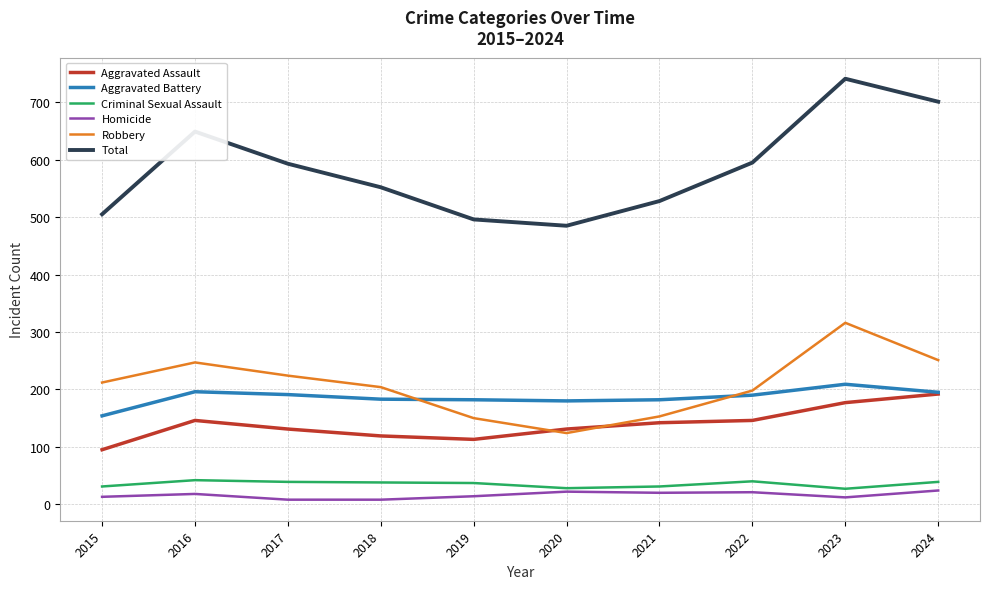

The Total series shows 528 at 2021. True or false?

True